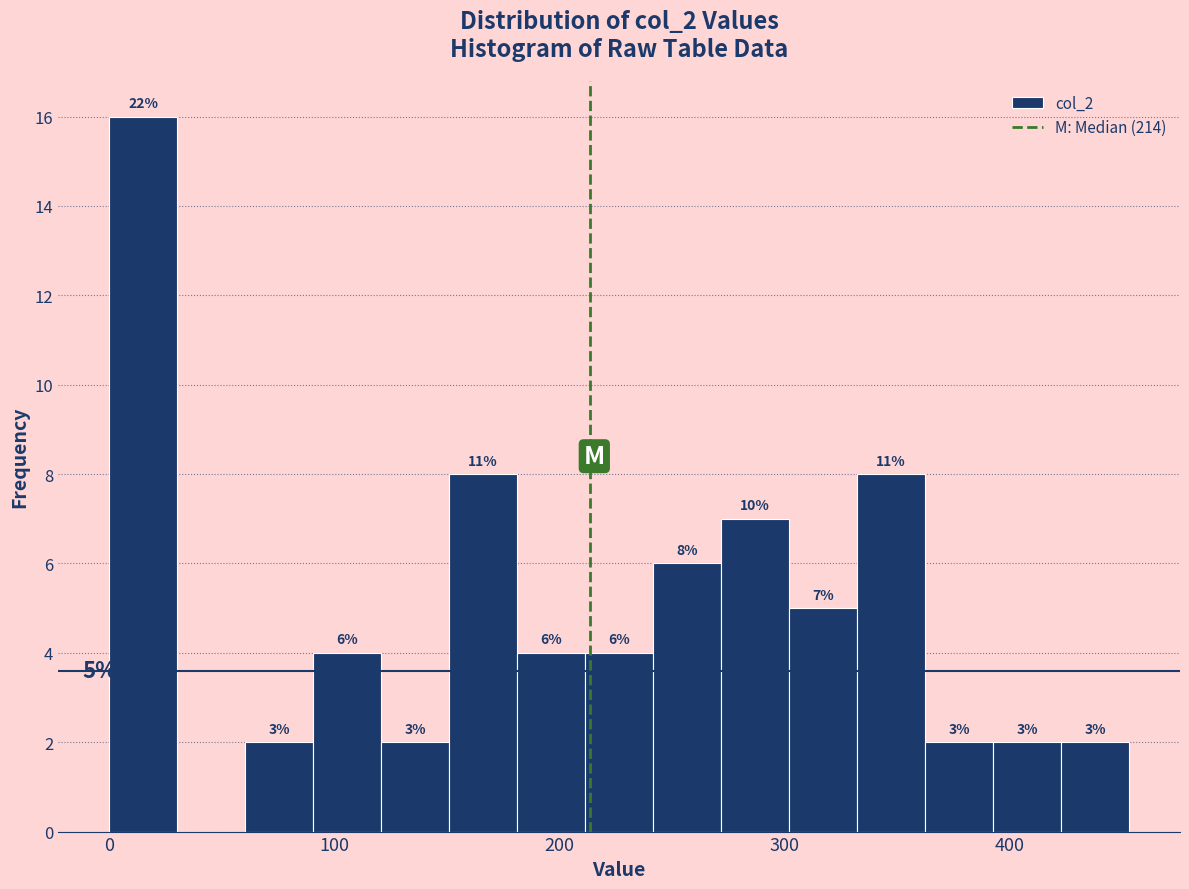

Around what value on the x-axis is the tallest bar? Give the approximate position of its centre, as read against the axis.

20